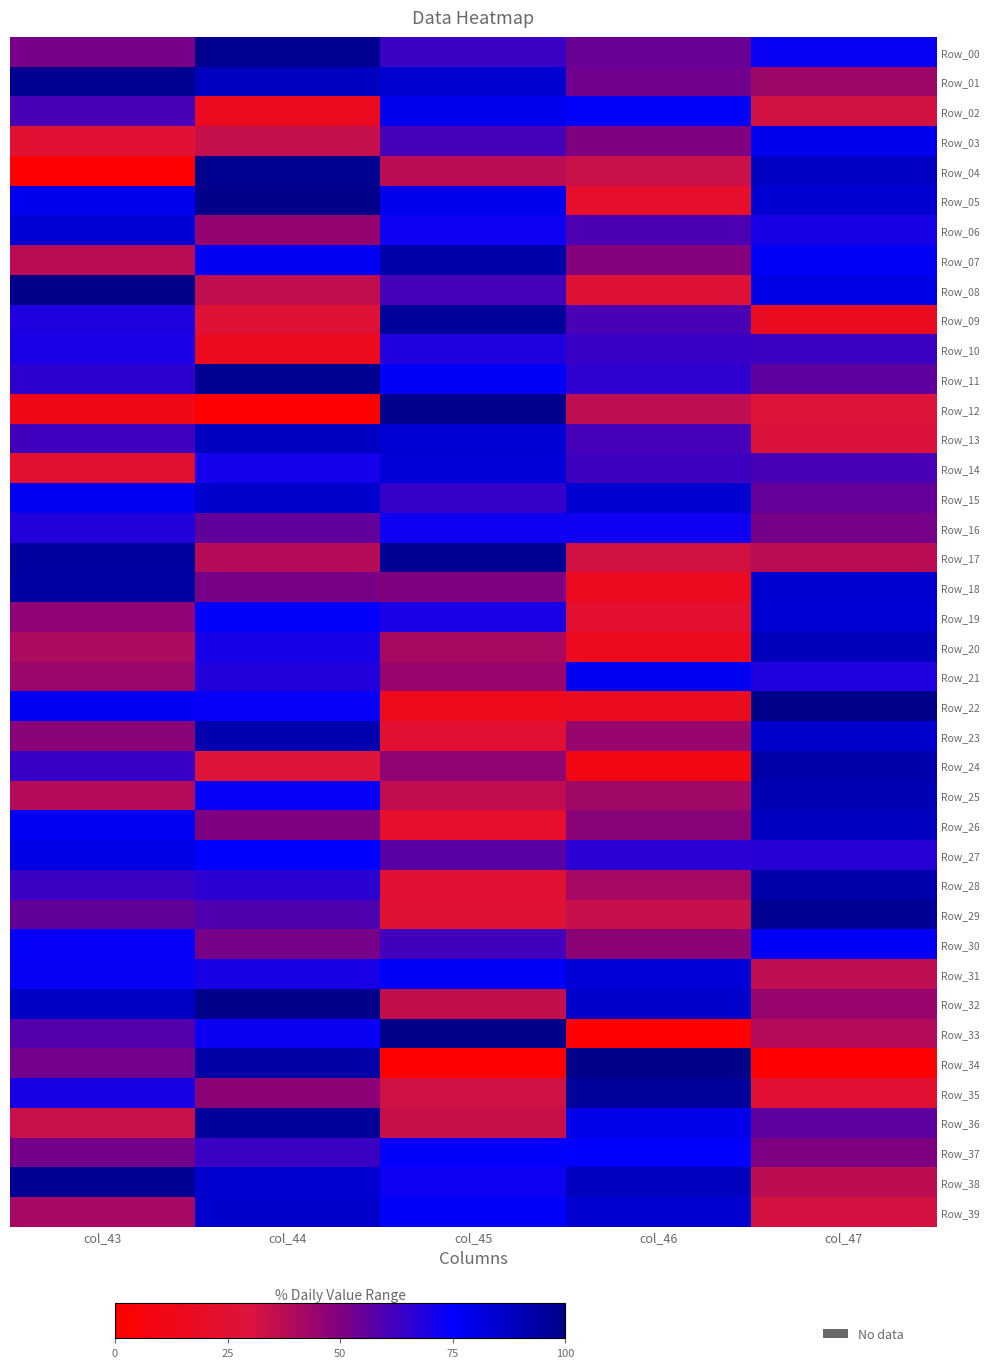

Between col_47 and col_44, which is larger?

col_44